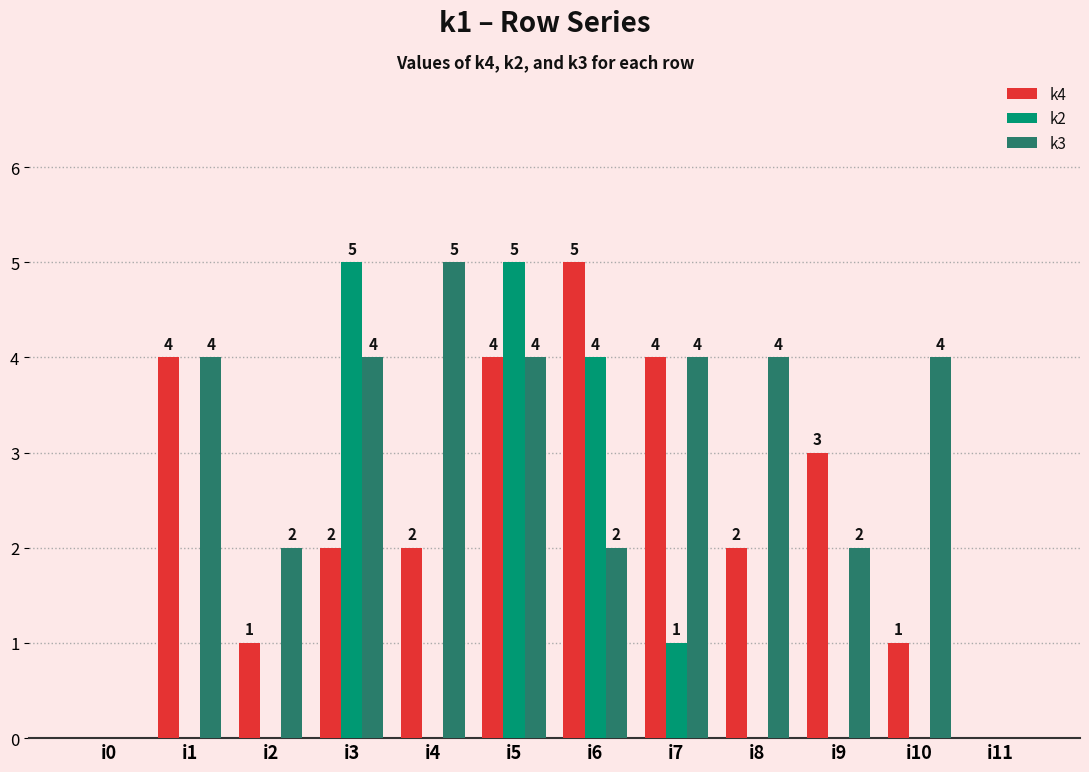

What is the total value across all series at i2?

3